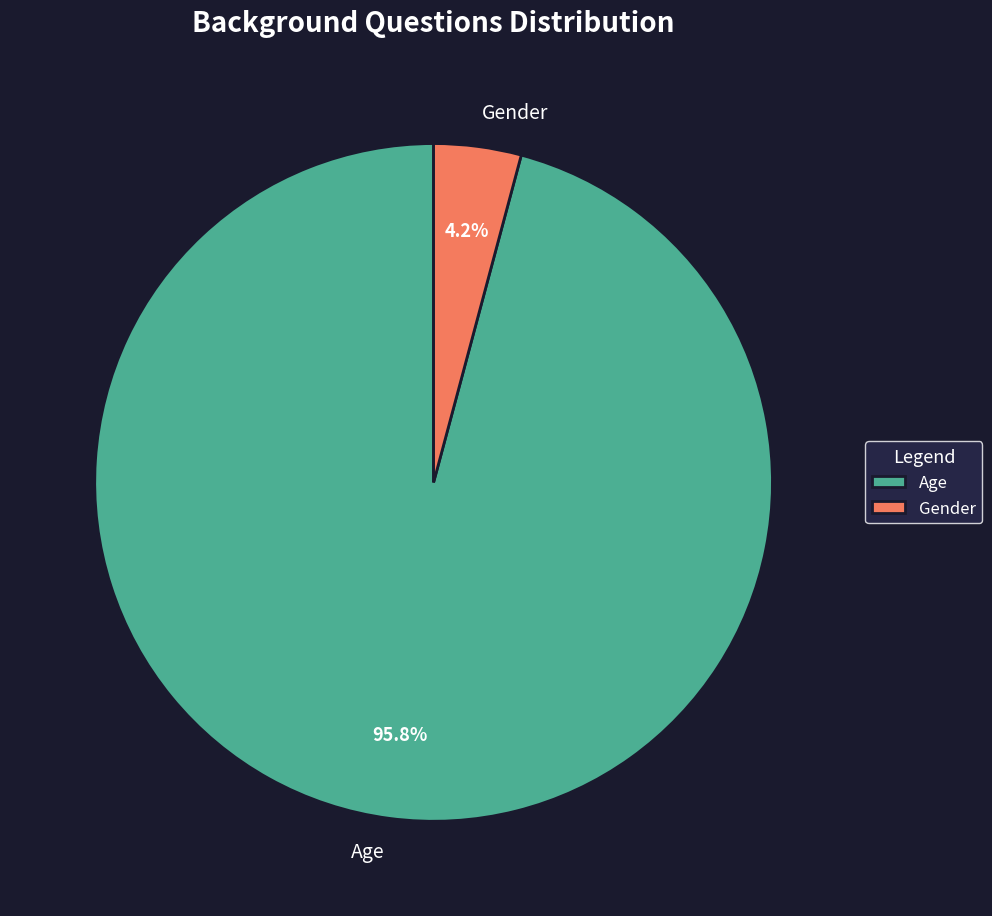

To the nearest percent, what is the average slice percentage?

50%